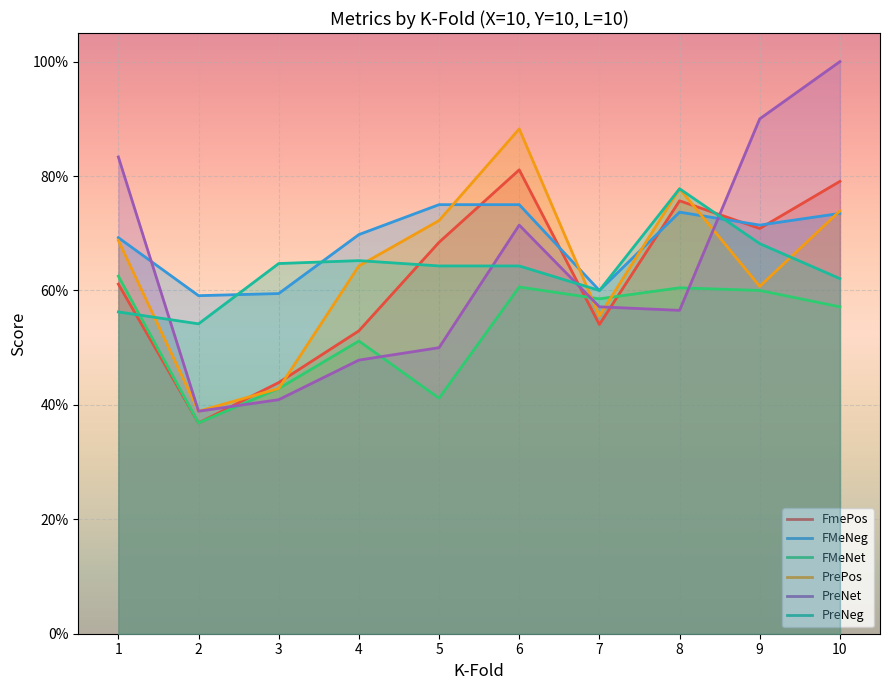

List the series in order of their peak value, highest first.

PreNet, PrePos, FmePos, PreNeg, FMeNeg, FMeNet